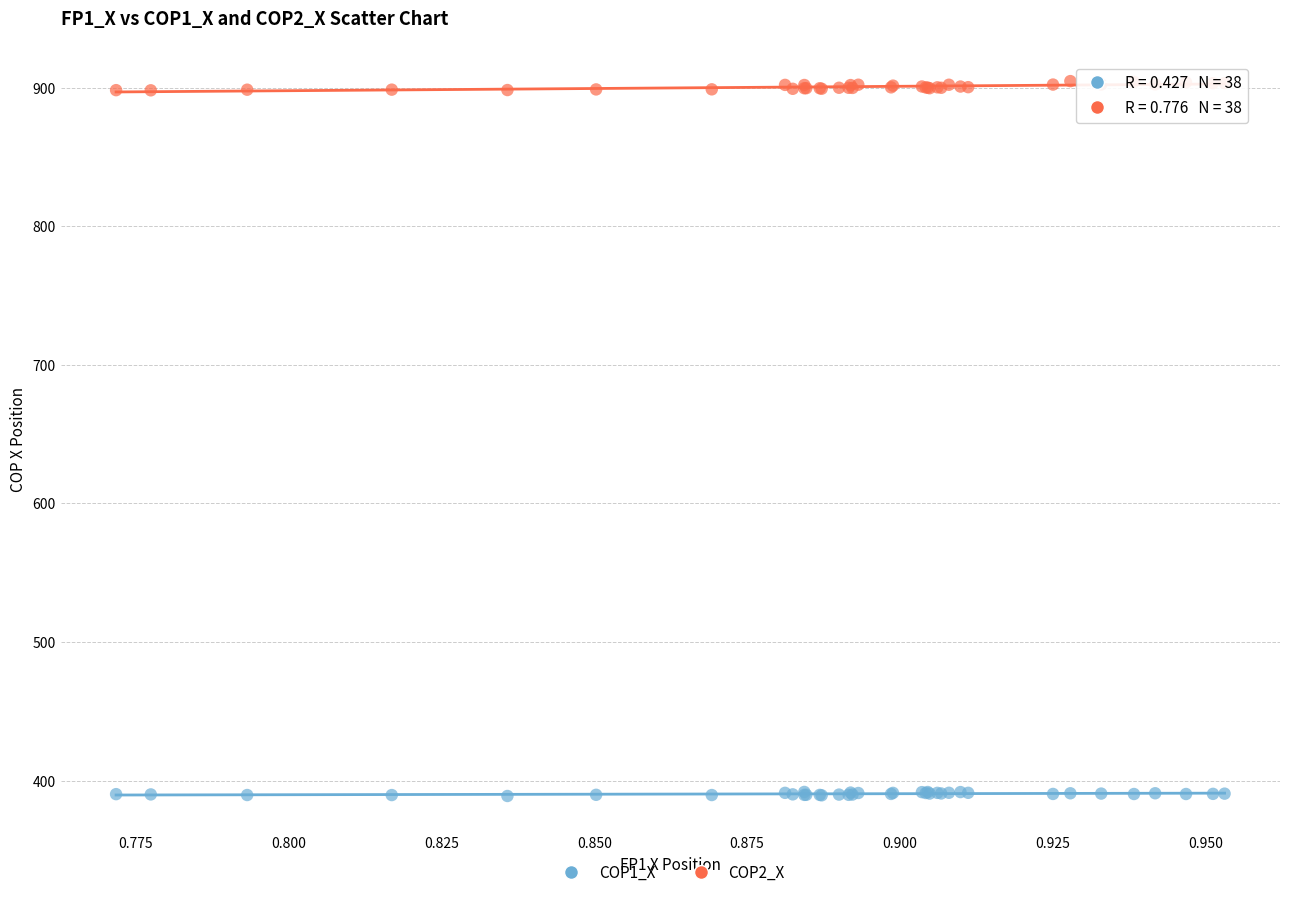

Which series reaches the minimum Y coordinate?

COP1_X